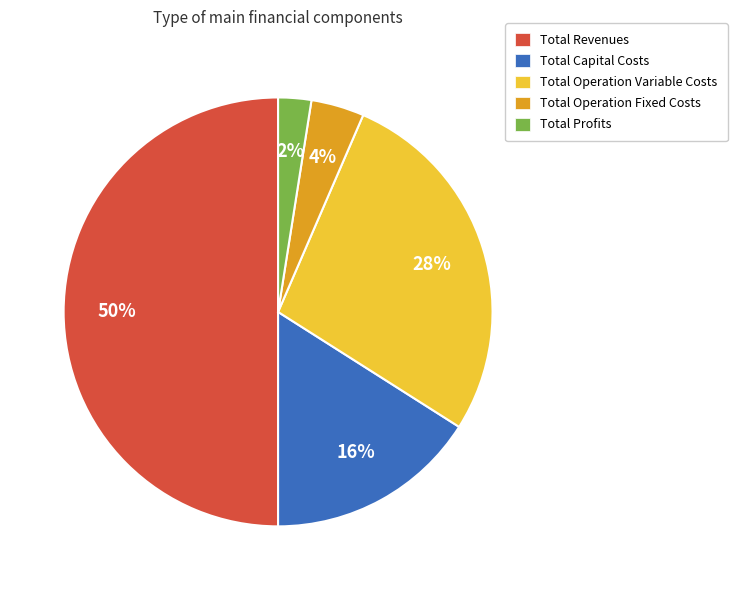

What is the ratio of the value at Total Capital Costs to the value at Total Operation Variable Costs?

0.6